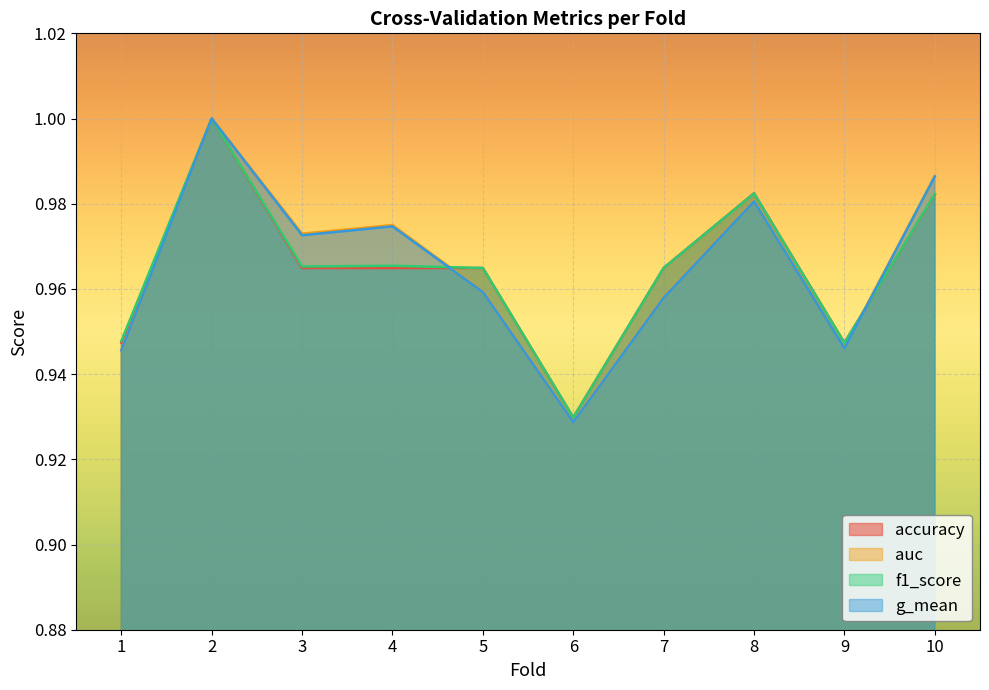

Is the value of g_mean at 2 greater than the value of auc at 6?

Yes